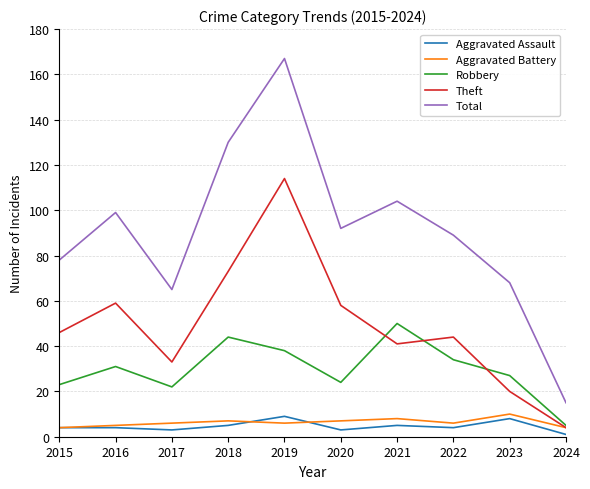

True or false: Theft has a value of 46 at 2015.

True